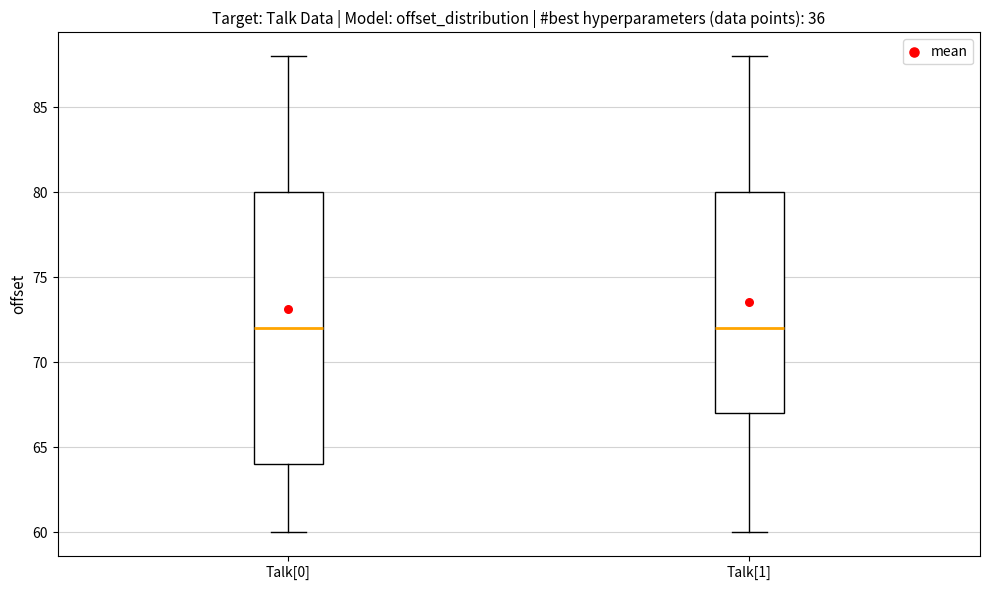

Reading left to right, transcribe this box plot: for each box, give where its median line is, the range the box spans, and where its two whiskers end, as read against the y-axis. The values are not printed on the chart, so give them approximately, as read against the axis.

Talk[0]: median 72, box 64 to 80, whiskers 60 to 88
Talk[1]: median 72, box 67 to 80, whiskers 60 to 88